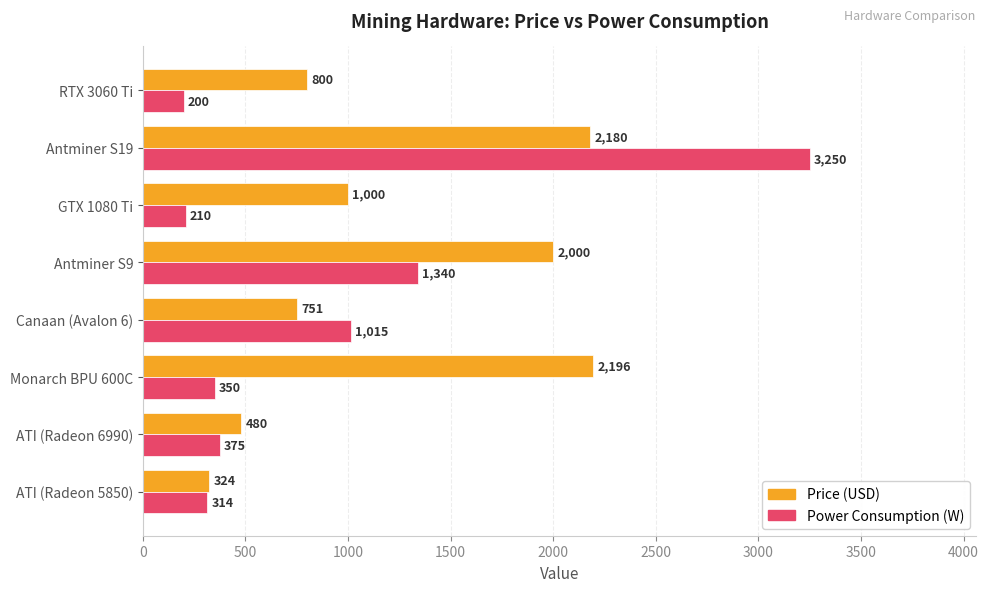

The value of Power Consumption (W) at RTX 3060 Ti is 41.4. True or false?

False